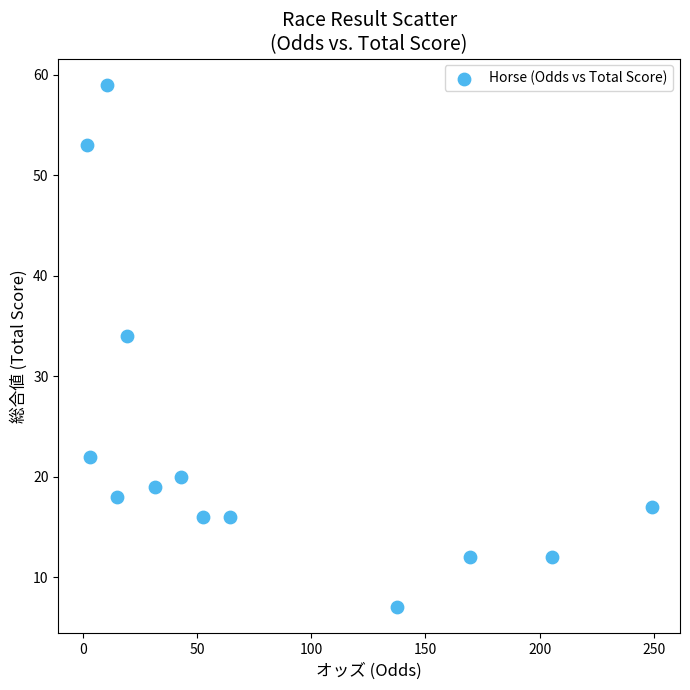

What Y value in the scatter plot is closest to 33?

34